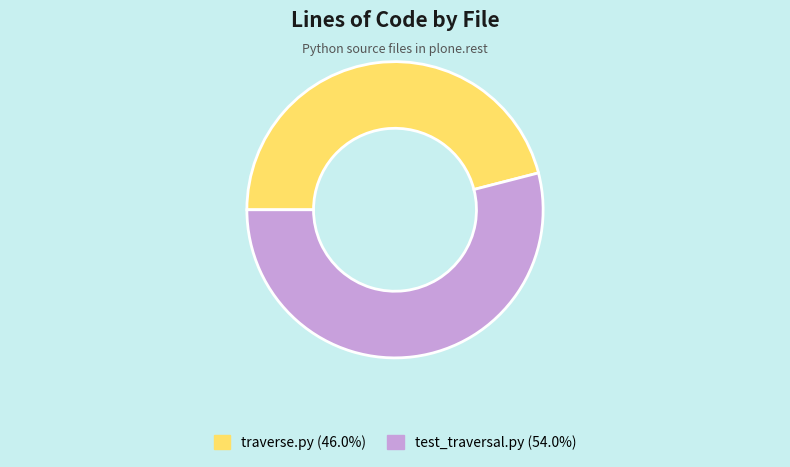

True or false: test_traversal.py accounts for 39% of the total.

False